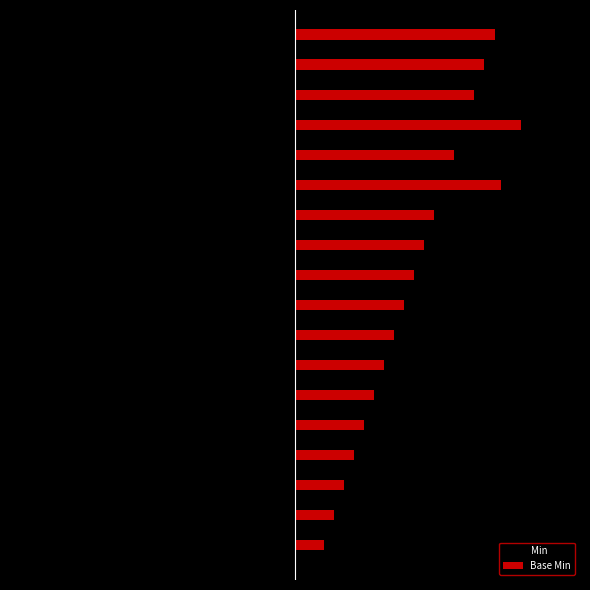

What are all the series names shown in the legend?

Min, Base Min